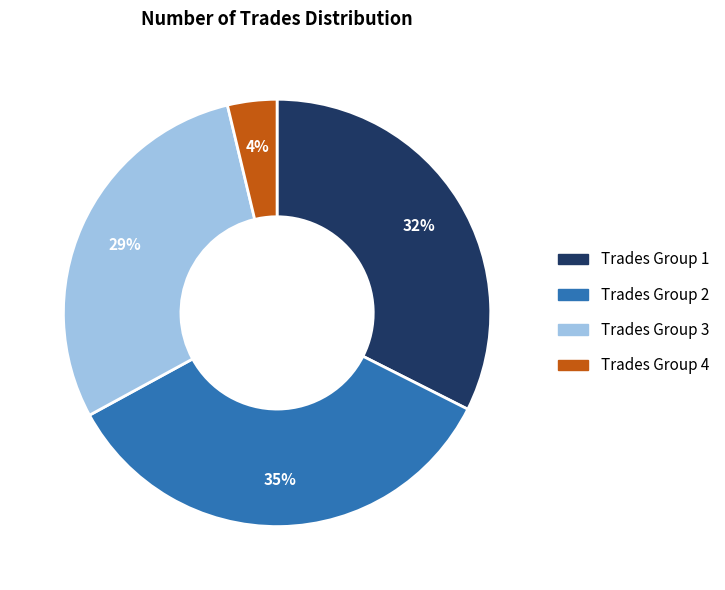

How many slices are in this pie chart?

4